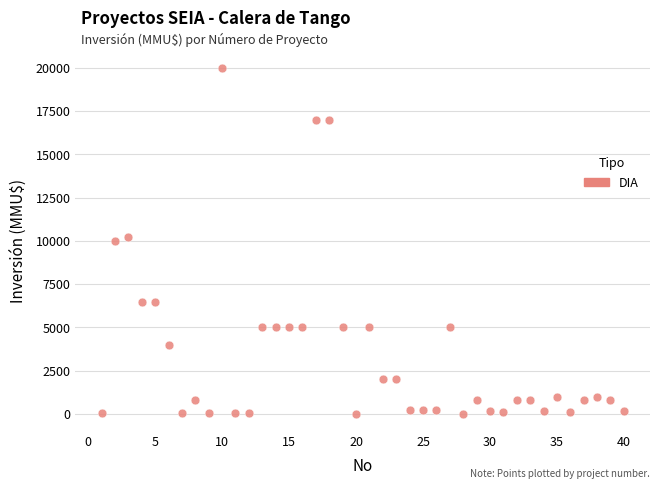

What is the range of X values (max minus min)?

39